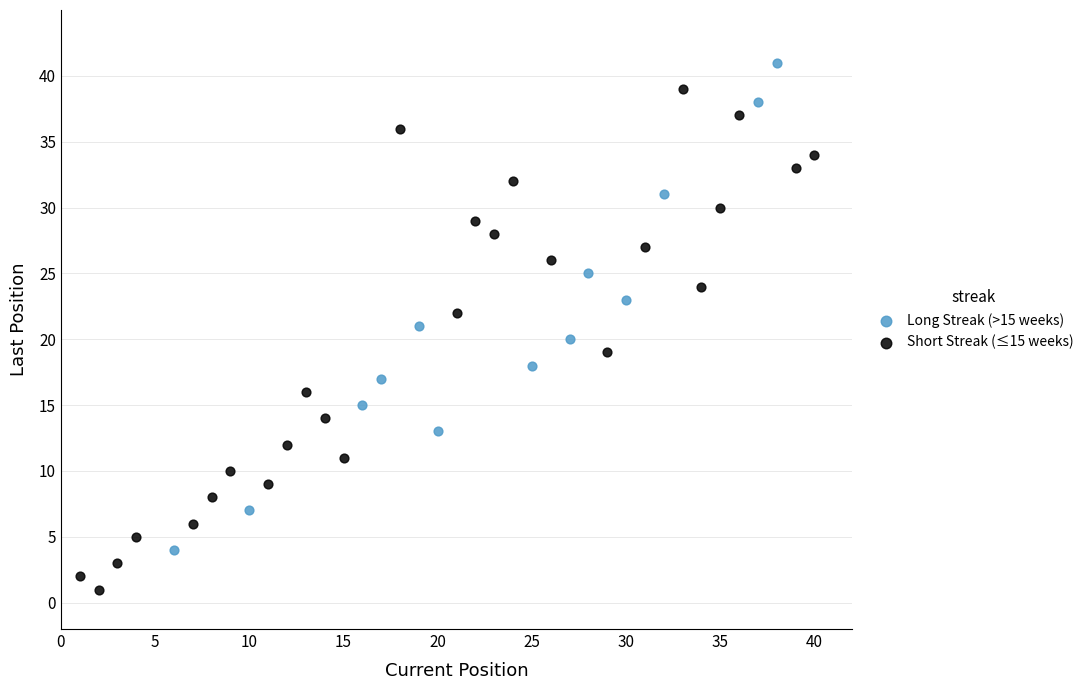

Which series contains the lowest Y value?

Short Streak (≤15 weeks)